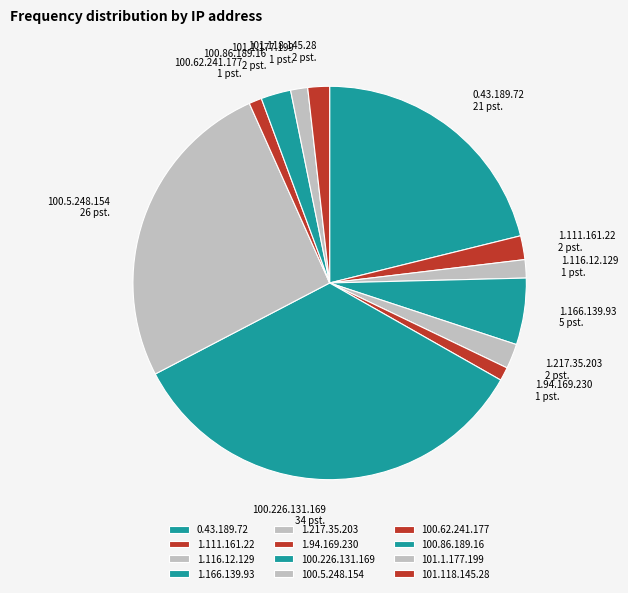

What is the largest slice in the pie chart?

100.226.131.169